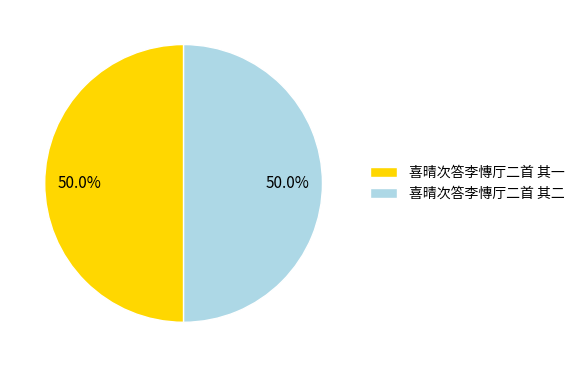

What is the ratio of the value at 喜晴次答李慱厅二首 其二 to the value at 喜晴次答李慱厅二首 其一?

1.0